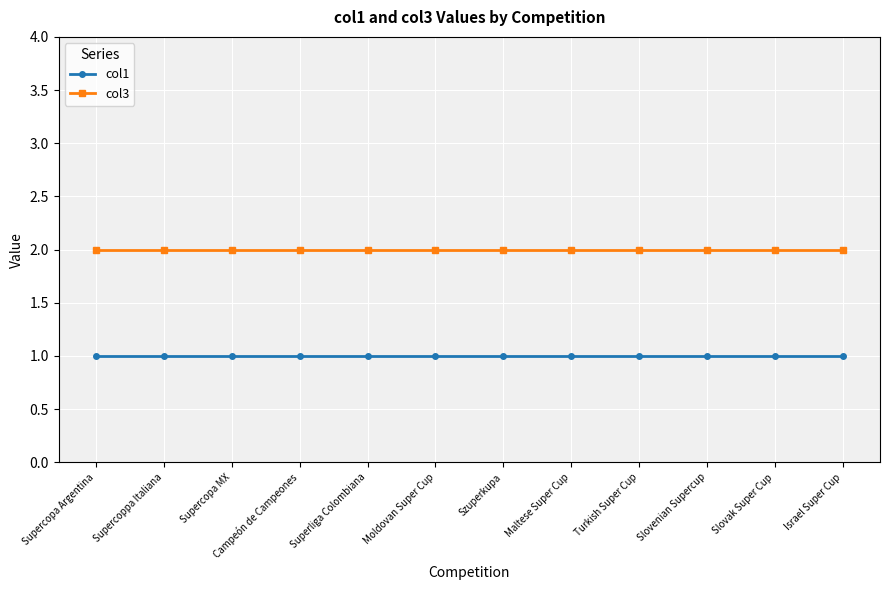

At Superliga Colombiana, list the series in order from smallest to largest.

col1, col3